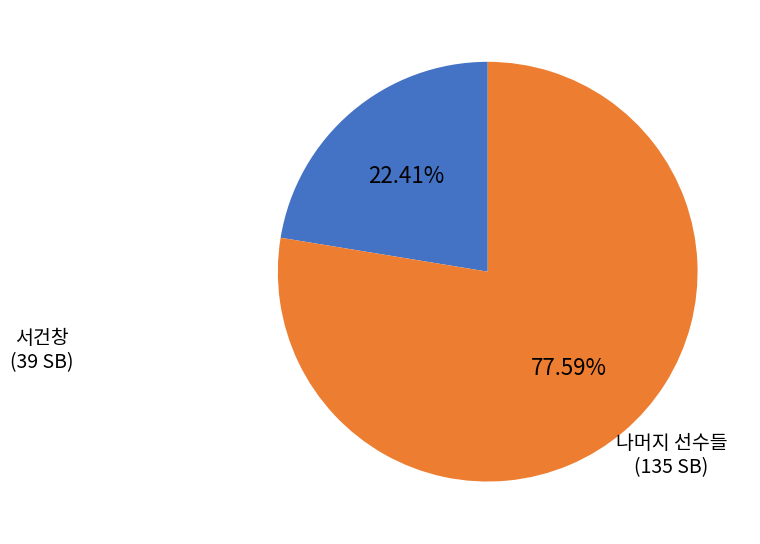

Is there any slice that represents more than half of the pie?

Yes